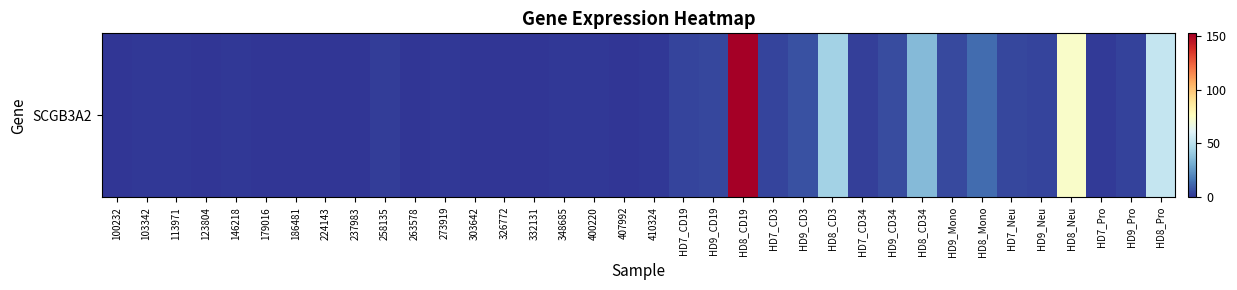

What is the average value?

11.9